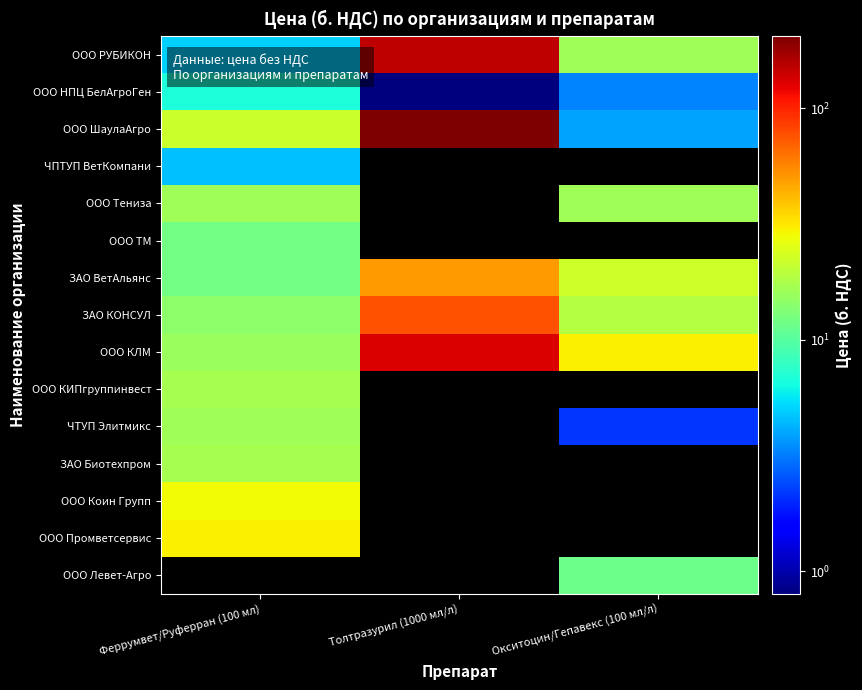

How many categories are shown in the chart?

3